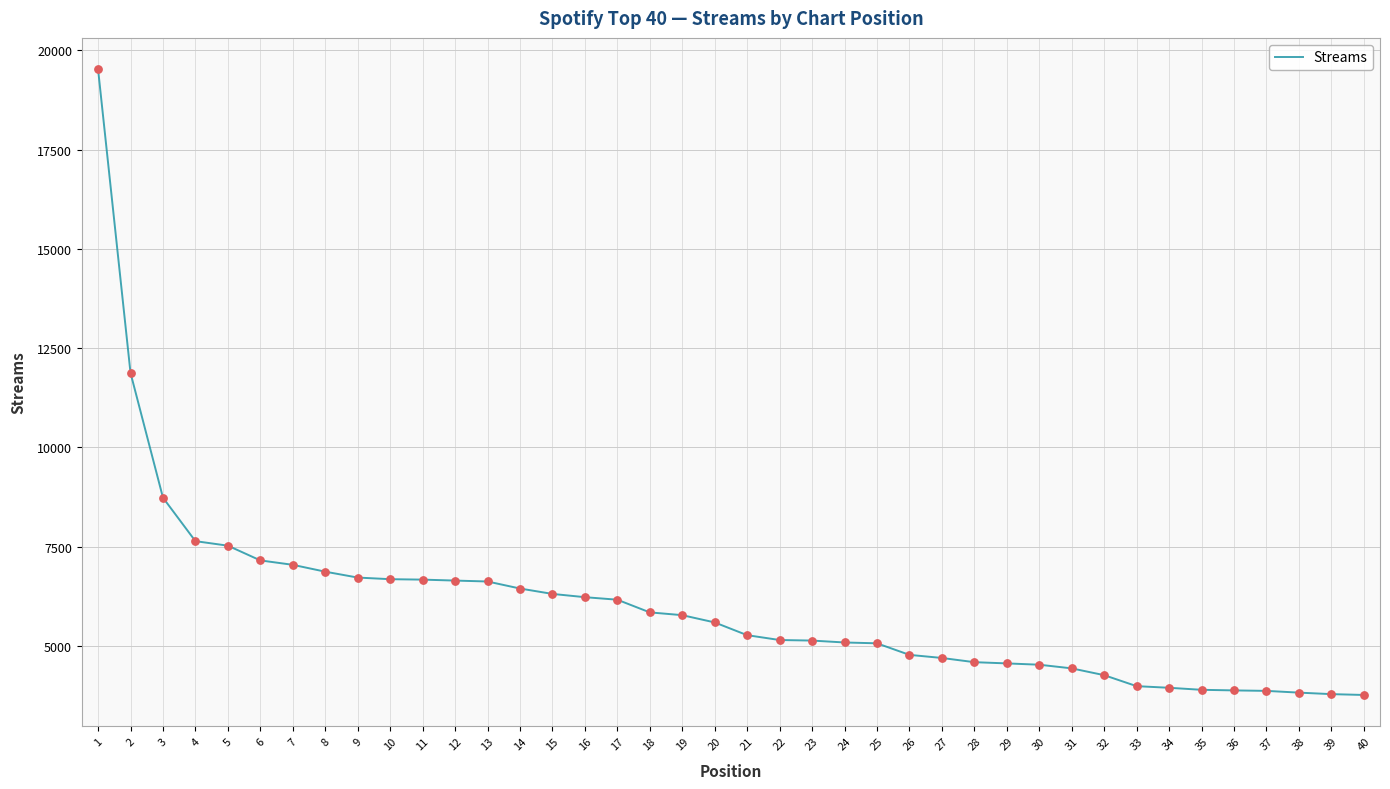

Approximately how many times larger is the value at 6 compared to 28?

1.6